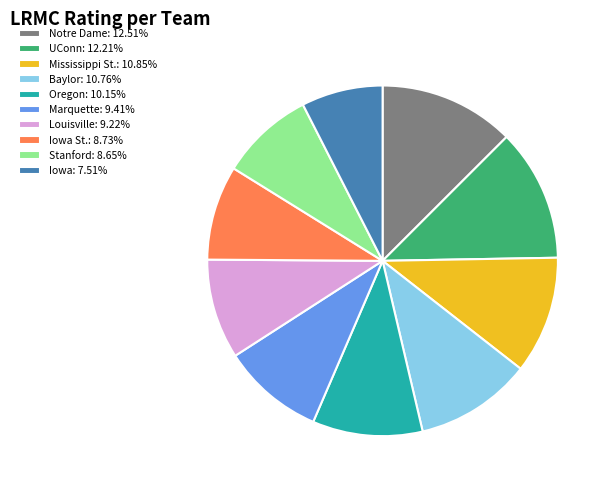

Do Mississippi St.: 10.85% and Marquette: 9.41% together represent more than half of the pie?

No